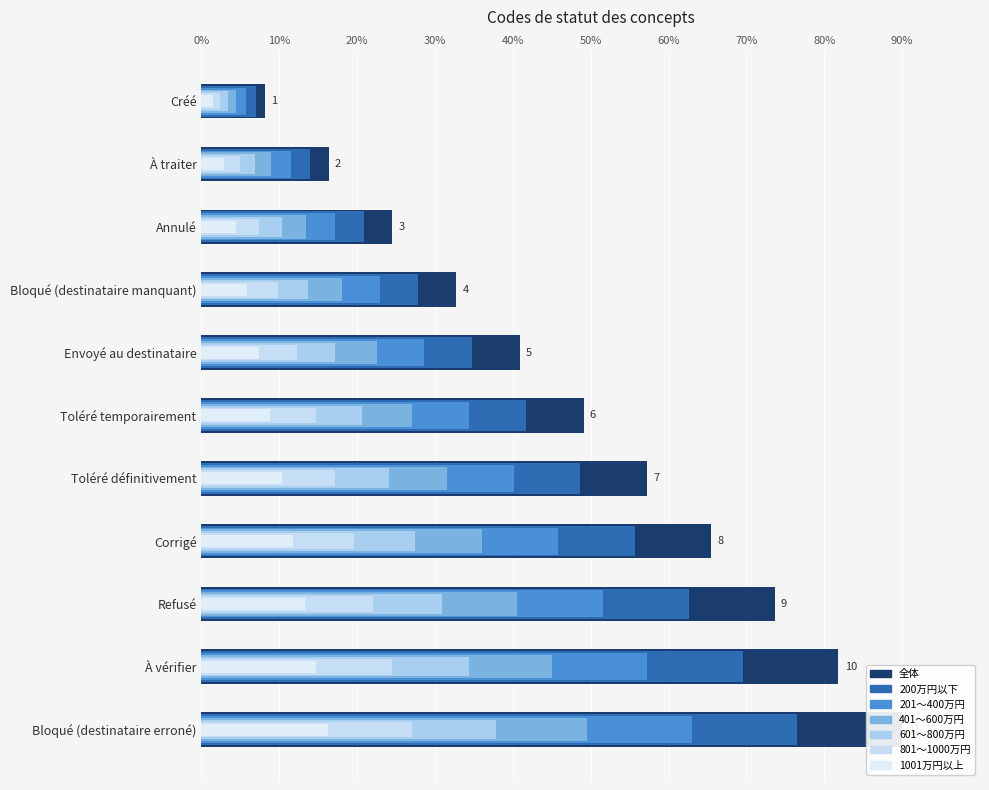

Where is the data nearest to the value 41?

Toléré temporairement